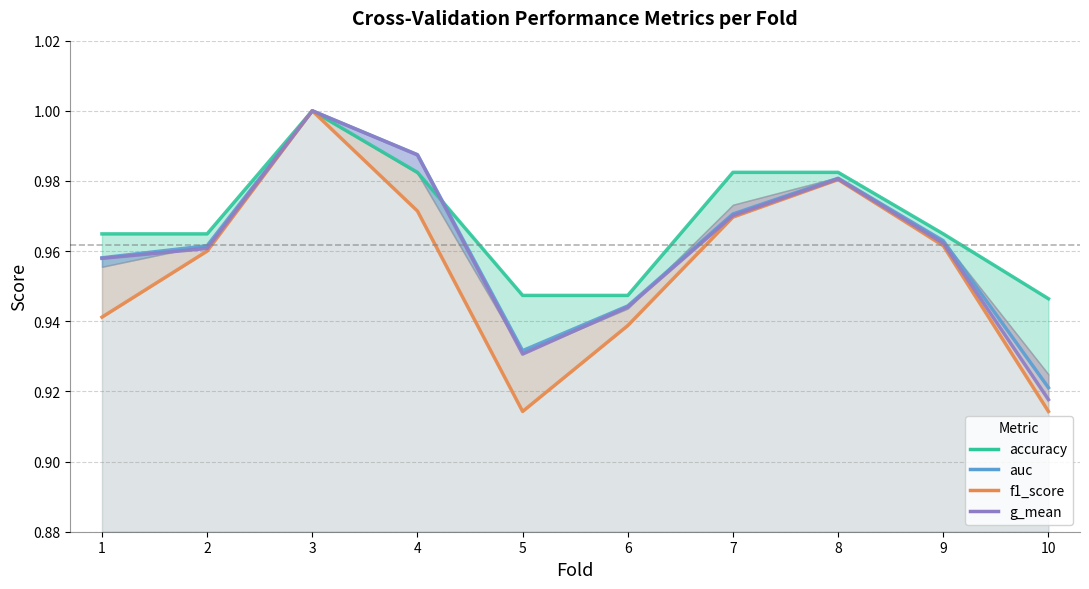

True or false: auc has a value of 0.9 at 10.

True